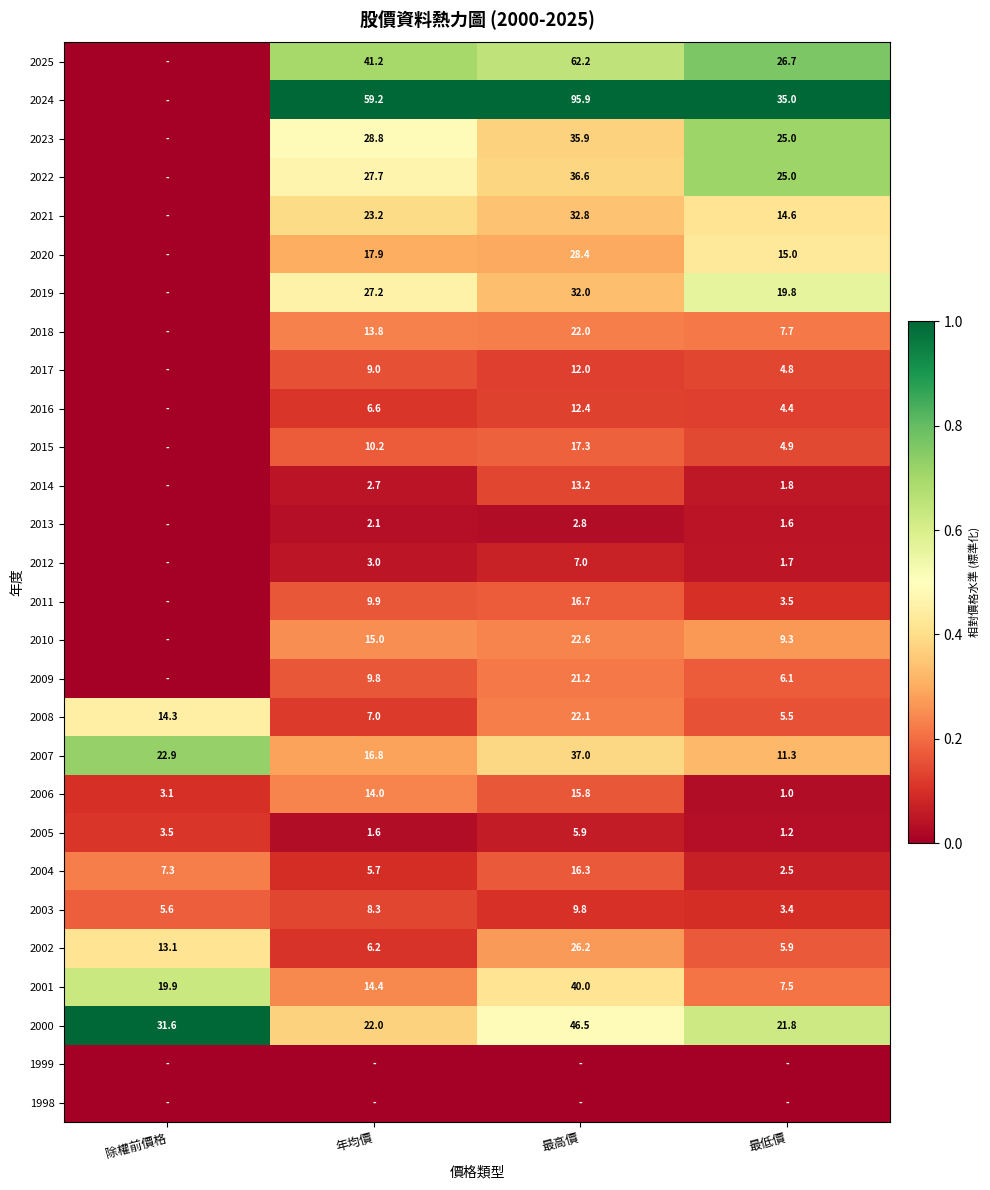

List the labels in order of 2006 value, smallest first.

最低價, 除權前價格, 年均價, 最高價